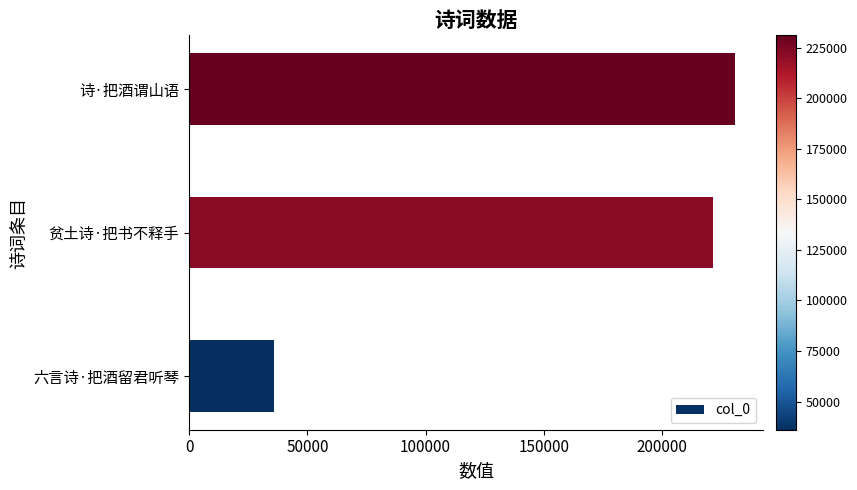

True or false: the data shows 36068 at 六言诗·把酒留君听琴.

True